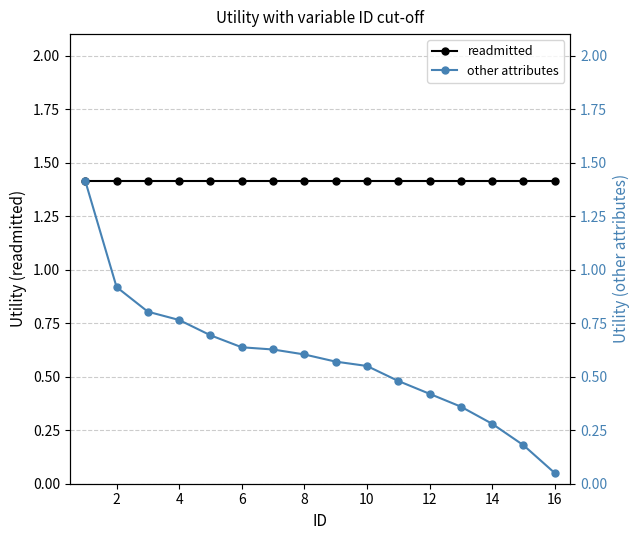

True or false: other attributes and readmitted intersect in this chart.

False